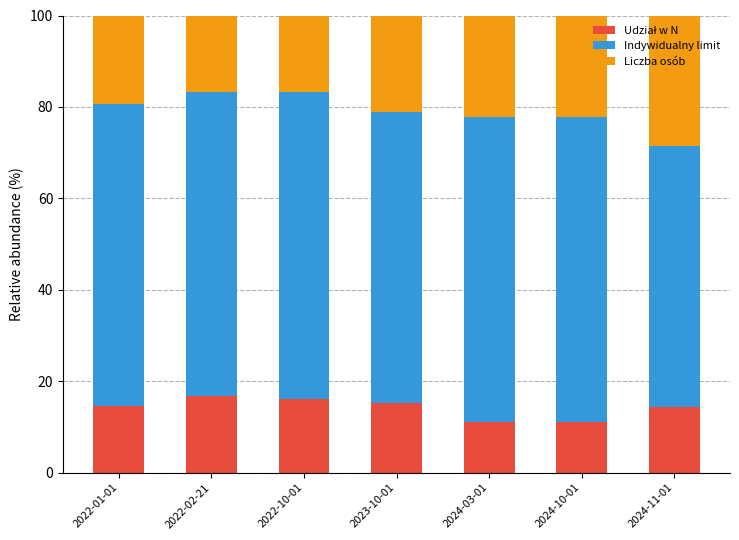

What is the total value across all series at 2022-01-01?

100.0